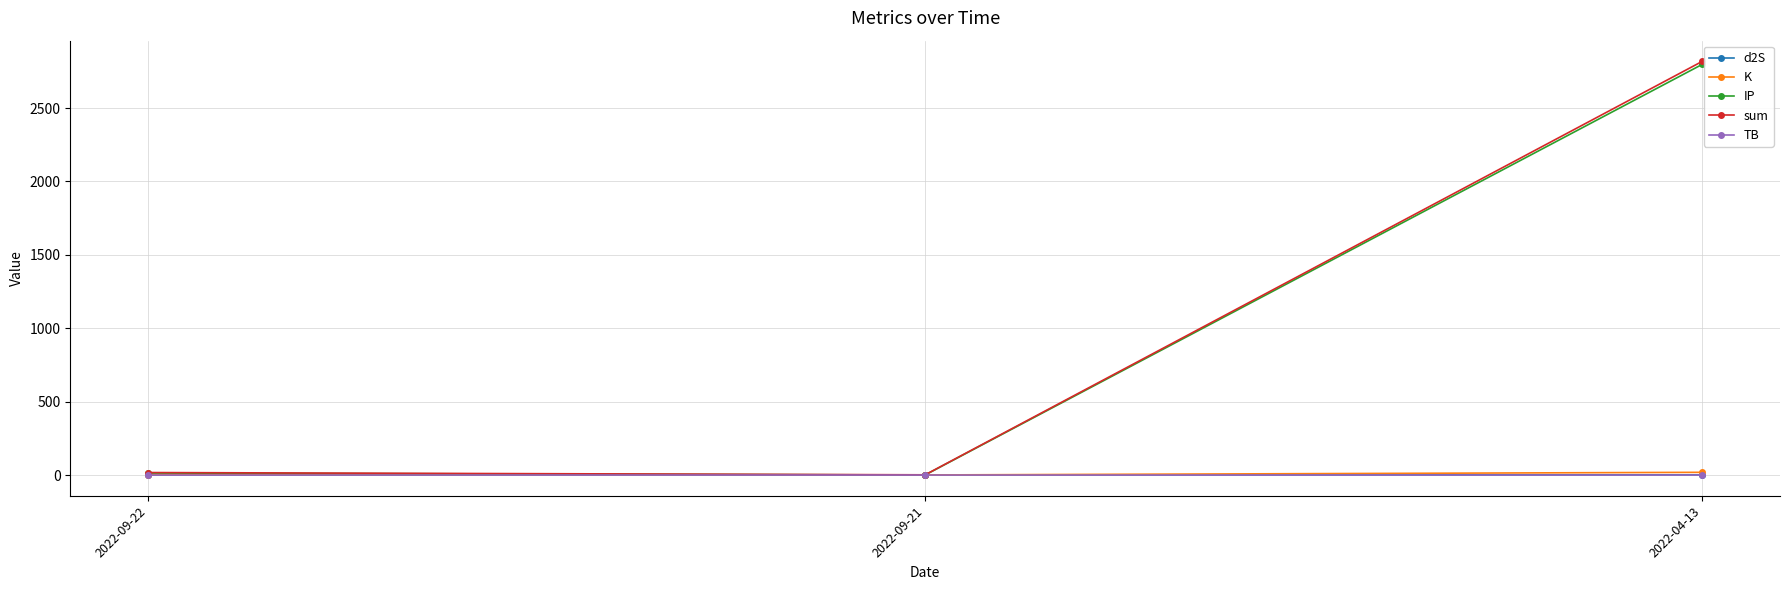

How many lines are shown in the chart?

5